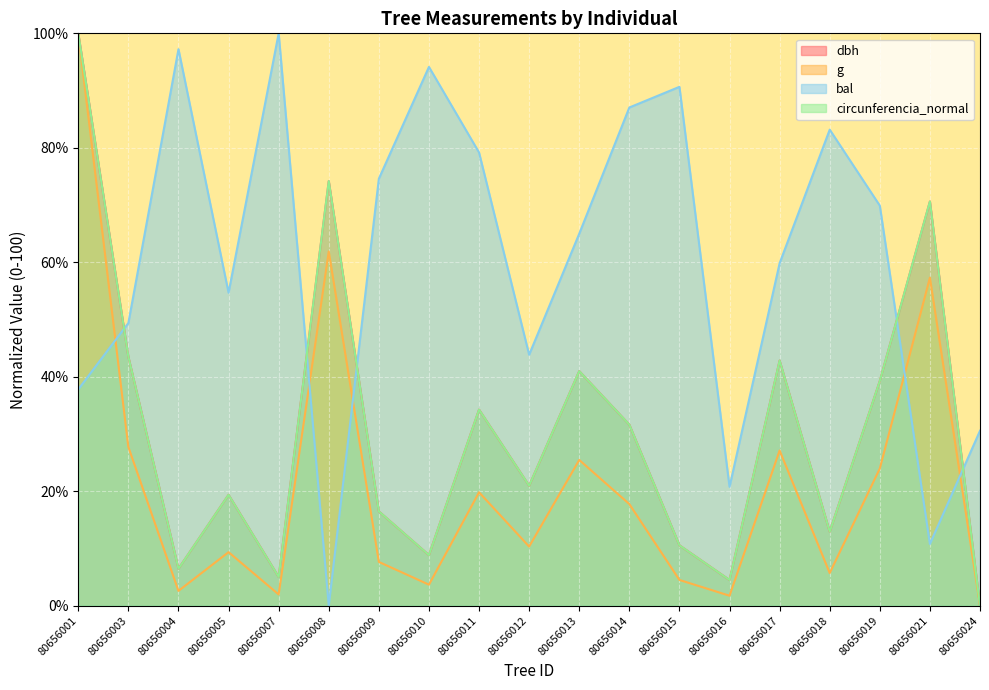

How many times do circunferencia_normal and dbh cross each other?

8